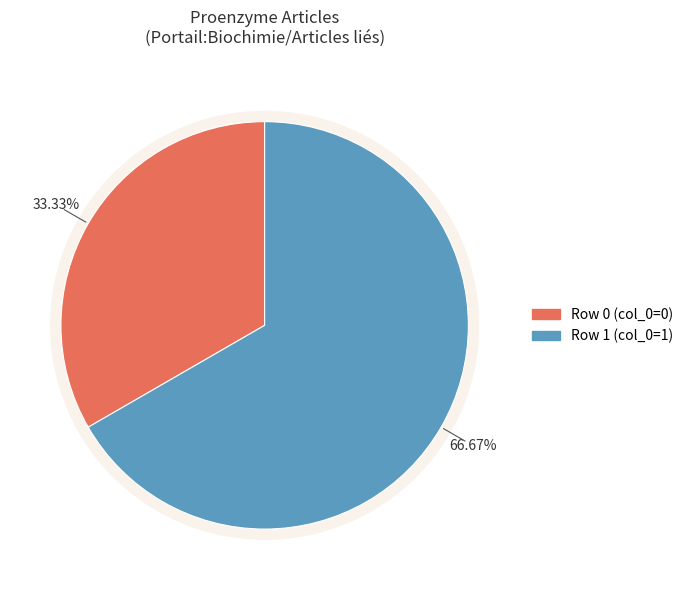

Do Portail:Biochimie/Articles liés (row 1) and Portail:Biochimie/Articles liés (row 0) together represent more than half of the pie?

Yes